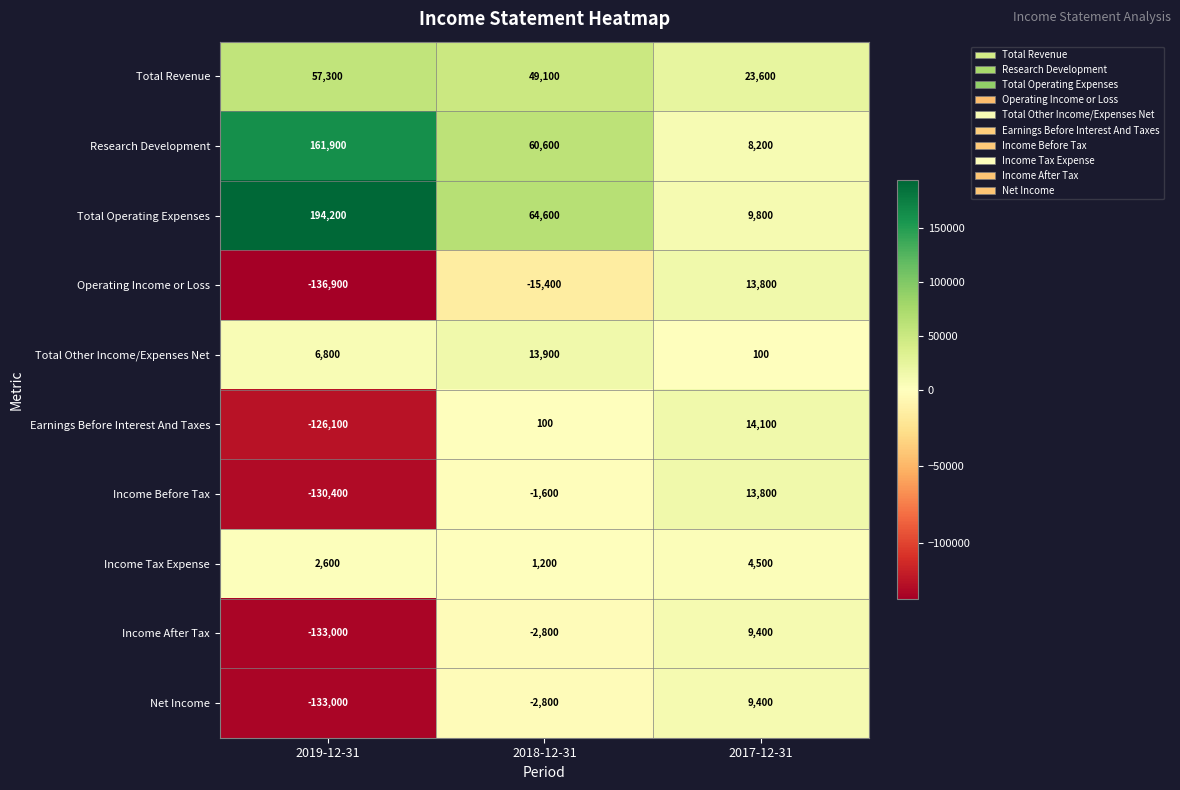

What is the sum of all Income Tax Expense values?

8300